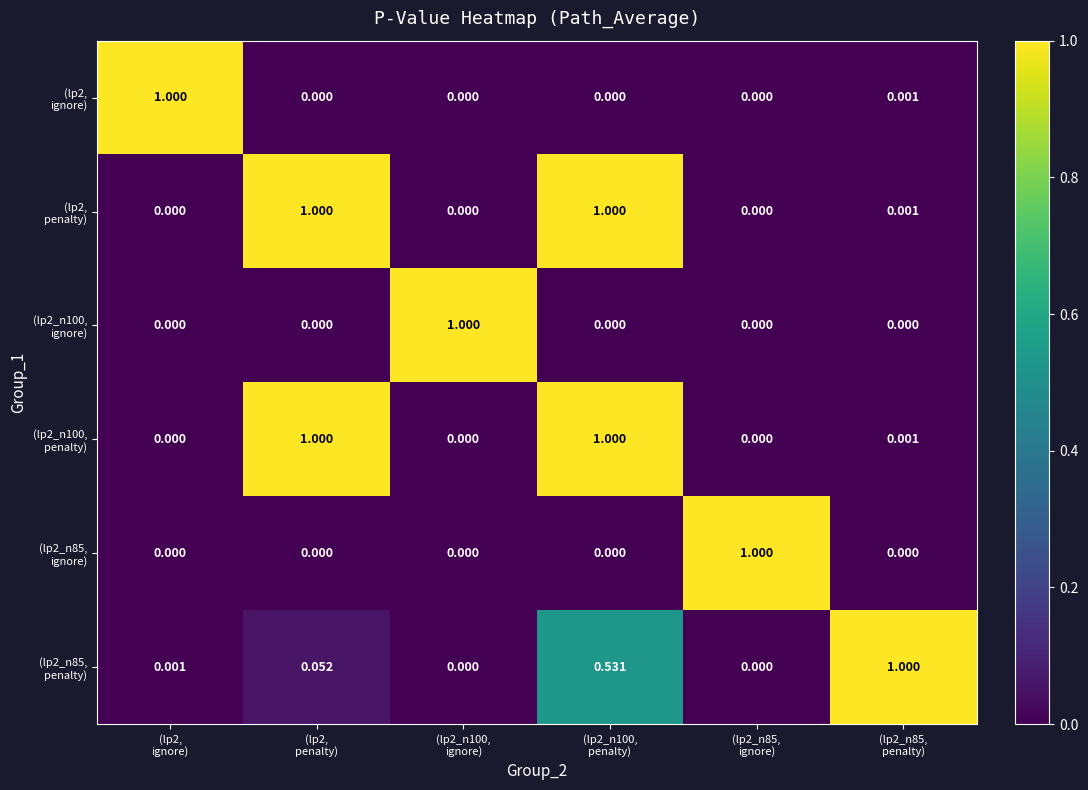

At which category is the sum across all series the highest?

(lp2_n100,
penalty)